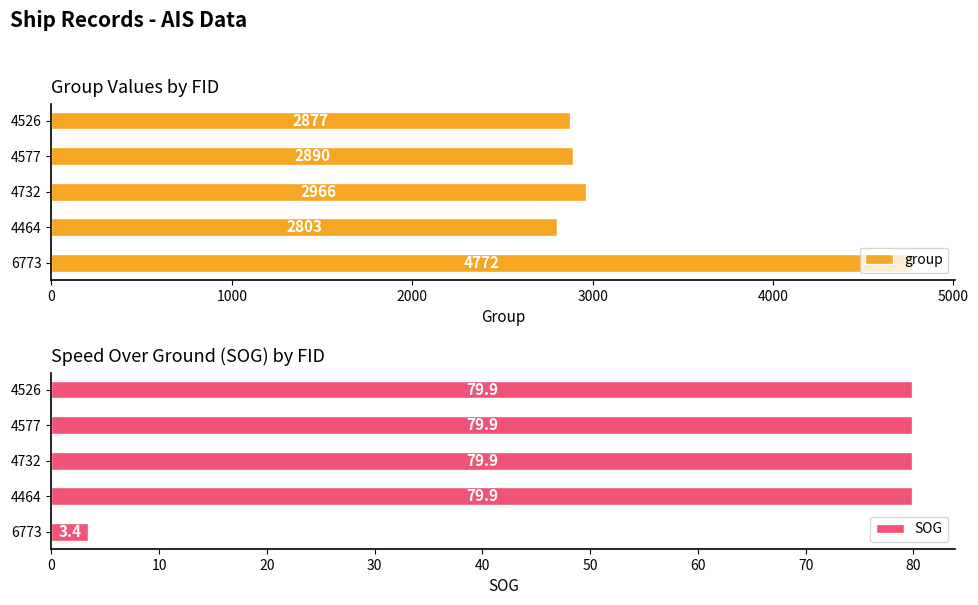

How many groups of bars are there?

5